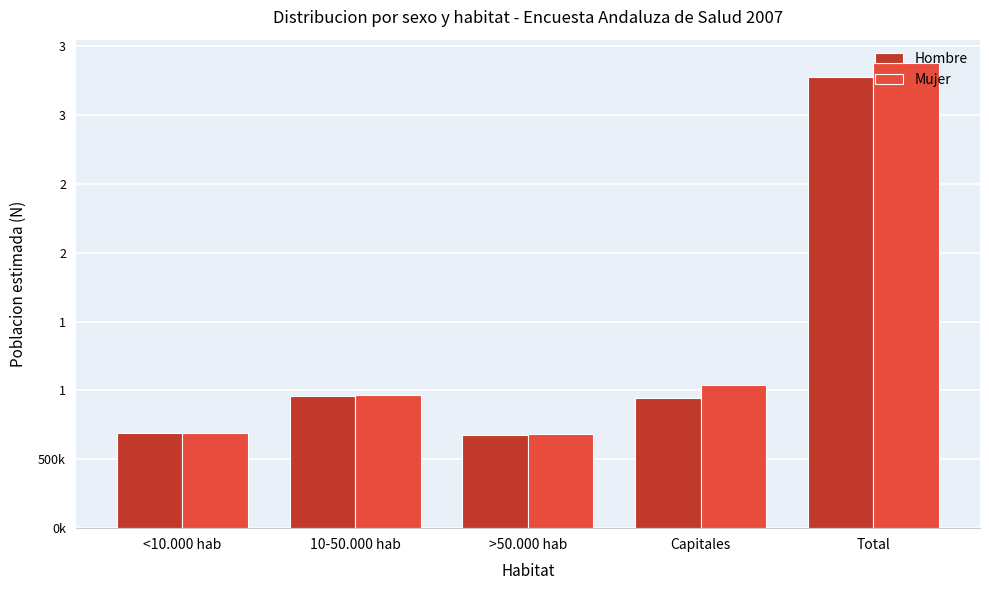

What is the difference between the Hombre values at >50.000 hab and 10-50.000 hab?

283291